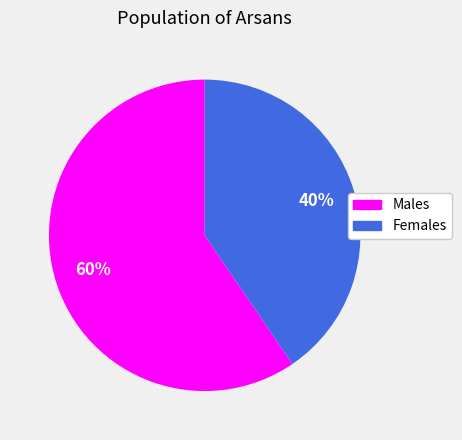

How many slices are in this pie chart?

2